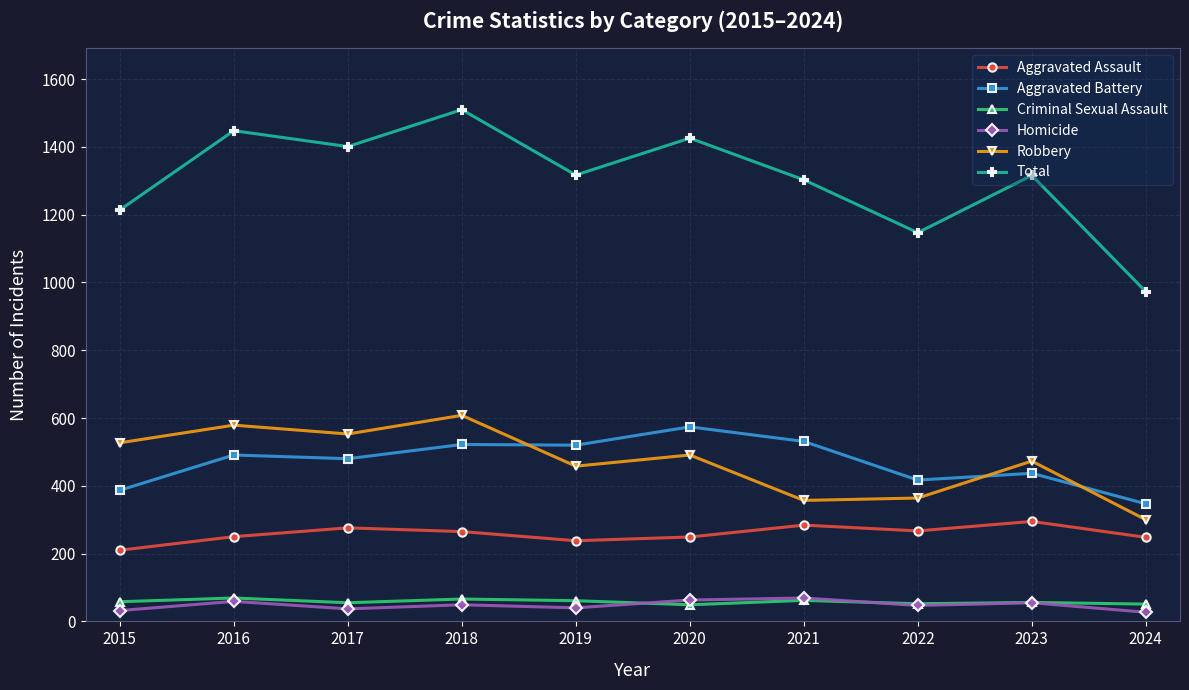

What value does the Aggravated Assault series have at 2018?

265